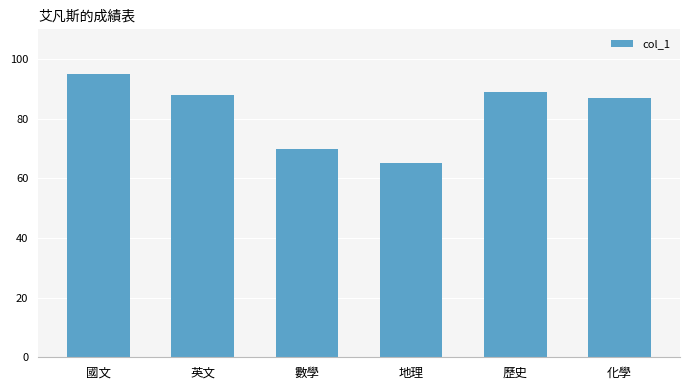

What is the greatest value displayed?

95